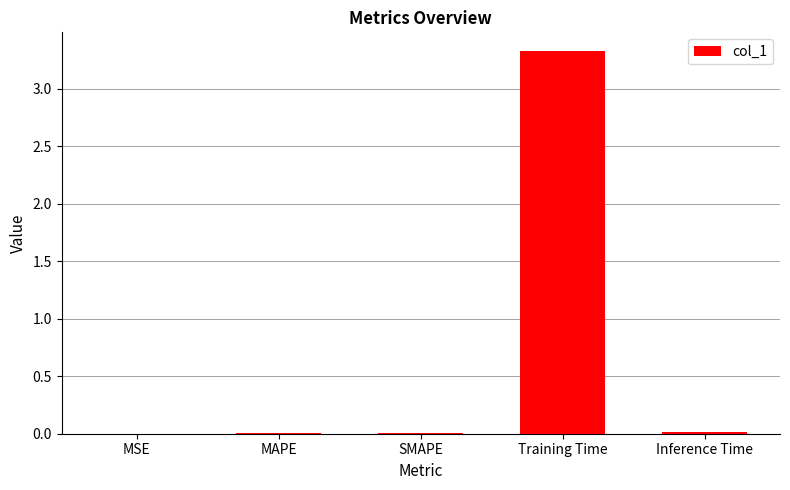

At which category does the chart reach its peak across all series?

Training Time